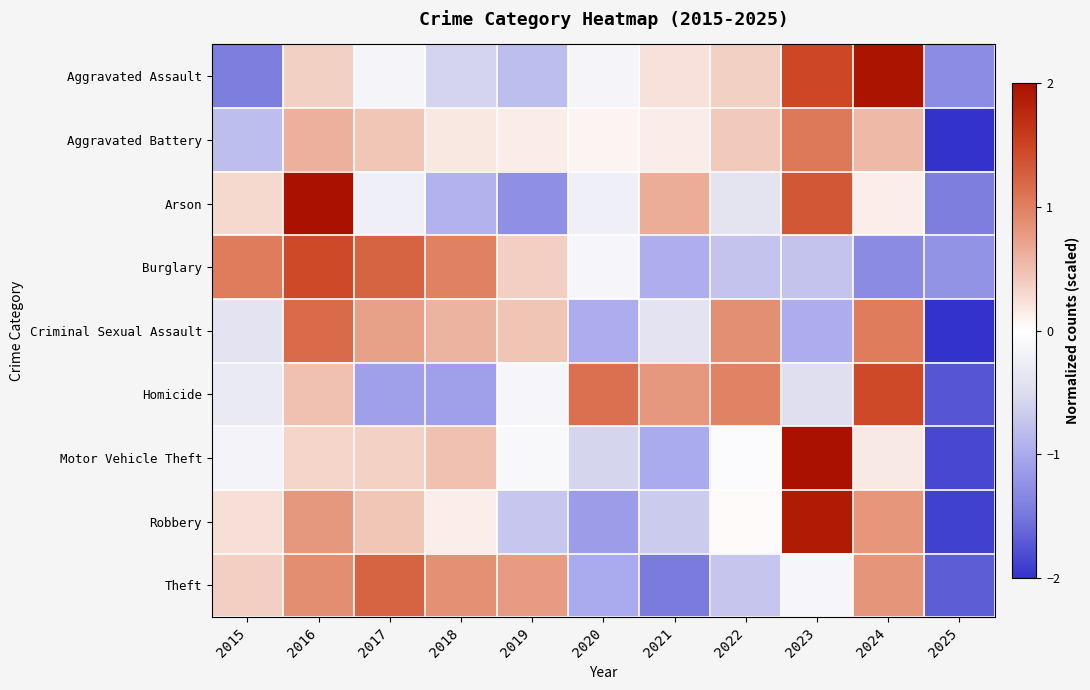

Reading right to left, what are all the values shown in this chart?

Aggravated Assault: 2025=-1.3	2024=2.0	2023=1.5	2022=0.4	2021=0.2	2020=-0.2	2019=-0.8	2018=-0.6	2017=-0.2	2016=0.4	2015=-1.4
Aggravated Battery: 2025=-2.8	2024=0.6	2023=1.1	2022=0.4	2021=0.1	2020=0.1	2019=0.1	2018=0.2	2017=0.4	2016=0.6	2015=-0.8
Arson: 2025=-1.4	2024=0.1	2023=1.3	2022=-0.4	2021=0.6	2020=-0.2	2019=-1.3	2018=-0.9	2017=-0.2	2016=2.0	2015=0.3
Burglary: 2025=-1.2	2024=-1.3	2023=-0.7	2022=-0.7	2021=-0.9	2020=-0.1	2019=0.4	2018=1.0	2017=1.2	2016=1.5	2015=1.0
Criminal Sexual Assault: 2025=-2.1	2024=1.0	2023=-1.0	2022=0.9	2021=-0.4	2020=-1.0	2019=0.5	2018=0.6	2017=0.7	2016=1.2	2015=-0.4
Homicide: 2025=-1.7	2024=1.4	2023=-0.5	2022=1.0	2021=0.8	2020=1.1	2019=-0.1	2018=-1.1	2017=-1.1	2016=0.5	2015=-0.3
Motor Vehicle Theft: 2025=-1.8	2024=0.2	2023=2.4	2022=-0.1	2021=-1.0	2020=-0.6	2019=-0.1	2018=0.5	2017=0.4	2016=0.3	2015=-0.2
Robbery: 2025=-1.9	2024=0.8	2023=1.9	2022=0.0	2021=-0.7	2020=-1.1	2019=-0.7	2018=0.1	2017=0.4	2016=0.8	2015=0.3
Theft: 2025=-1.7	2024=0.8	2023=-0.1	2022=-0.7	2021=-1.4	2020=-1.0	2019=0.8	2018=0.9	2017=1.2	2016=0.9	2015=0.4